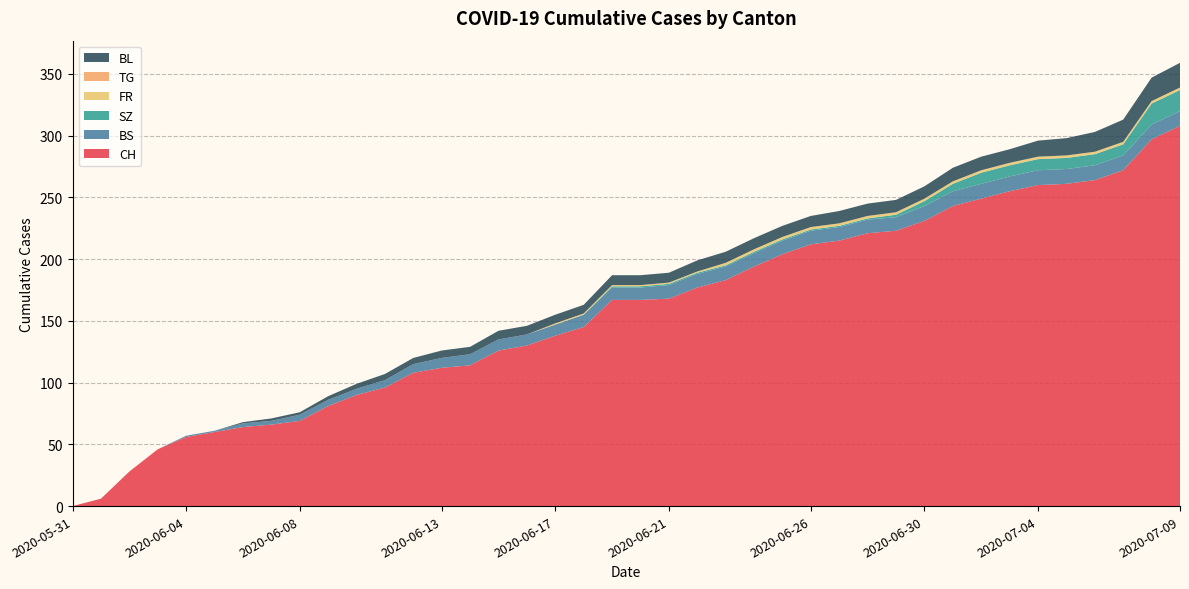

Reading right to left, what are all the values shown in this chart?

CH: 308	297	272	264	261	260	255	249	243	231	223	221	215	212	204	194	183	177	168	167	167	145	138	130	126	114	112	108	96	90	81	69	66	64	60	56	46	28	6	0
BS: 12	12	12	12	12	12	12	12	12	12	11	11	11	11	11	11	11	11	11	10	10	10	9	9	9	9	8	7	6	5	5	5	3	3	1	1	0	0	0	0
SZ: 17	17	9	9	9	9	9	9	6	4	2	1	1	1	1	1	1	1	1	1	1	0	0	0	0	0	0	0	0	0	0	0	0	0	0	0	0	0	0	0
FR: 2	2	2	2	2	2	2	2	2	2	2	2	2	2	2	2	2	1	1	1	1	1	1	0	0	0	0	0	0	0	0	0	0	0	0	0	0	0	0	0
TG: 0	0	0	0	0	0	0	0	0	0	0	0	0	0	0	0	0	0	0	0	0	0	0	0	0	0	0	0	0	0	0	0	0	0	0	0	0	0	0	0
BL: 20	19	18	16	14	13	11	11	11	10	10	10	10	9	9	9	9	9	8	8	8	7	7	7	7	6	6	5	5	4	3	2	2	1	0	0	0	0	0	0